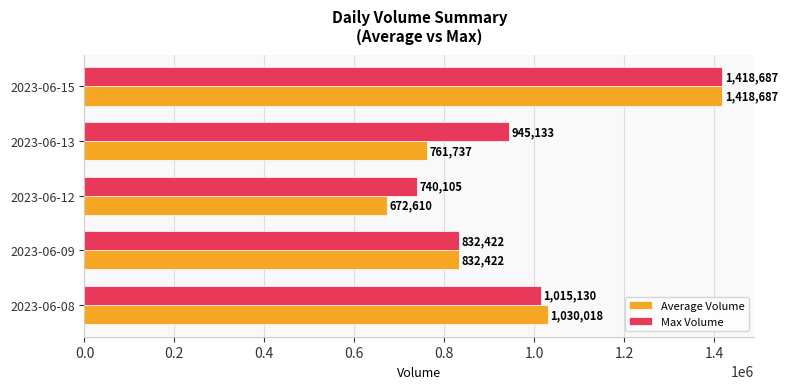

What is the approximate value of Max Volume at 2023-06-09?

832422